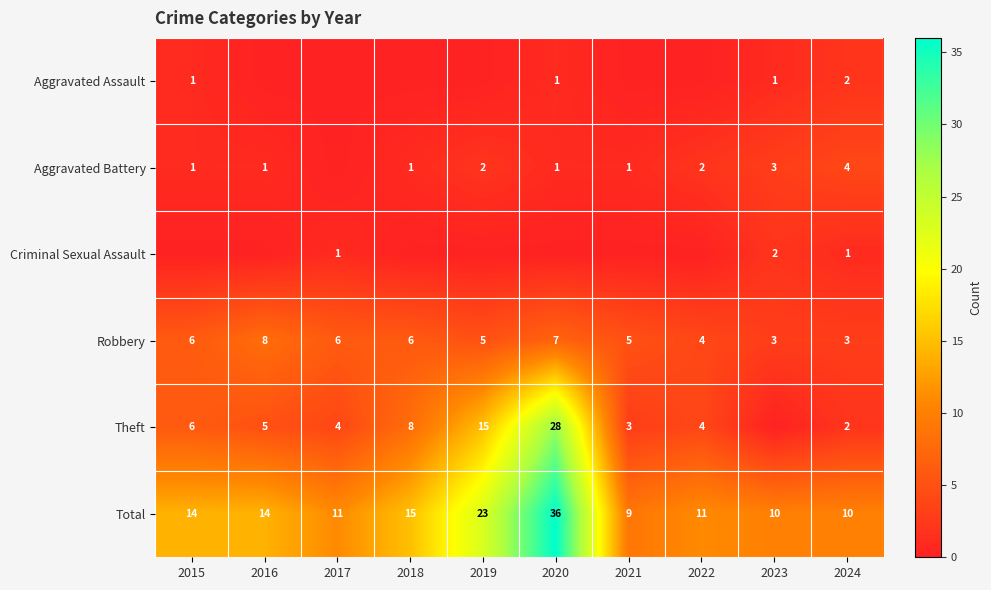

What is the difference between the Total values at 2020 and 2022?

25